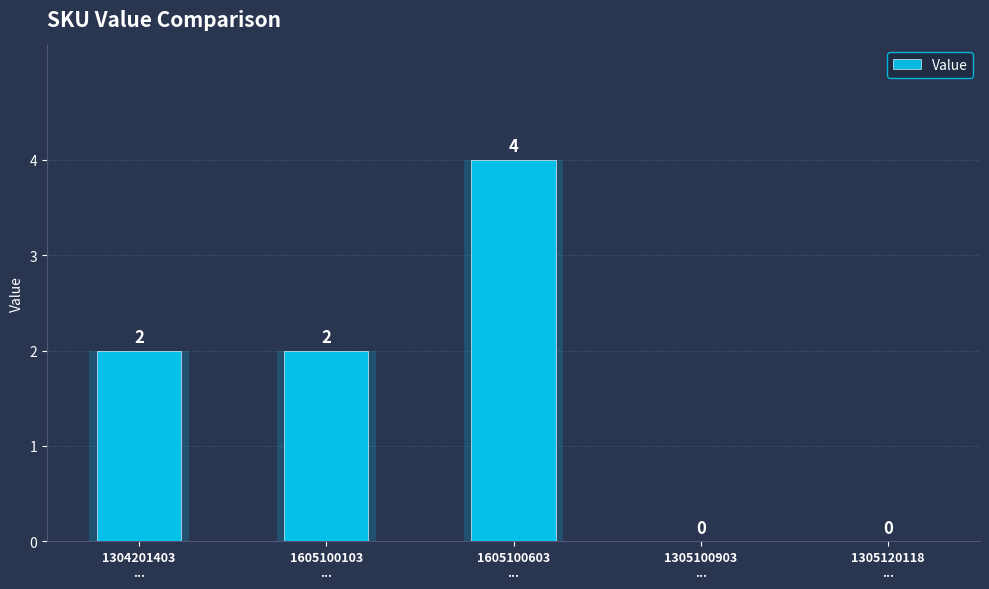

What is the label of the 3rd bar from the right?

1605100603
...